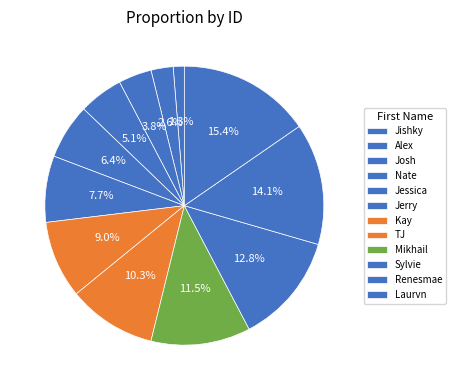

What is the change in value from Josh to Nate?

+1